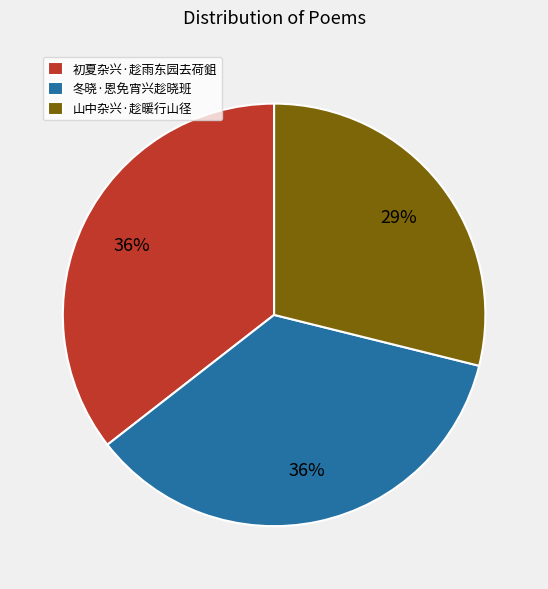

What is the smallest slice in the pie chart?

山中杂兴·趁暖行山径